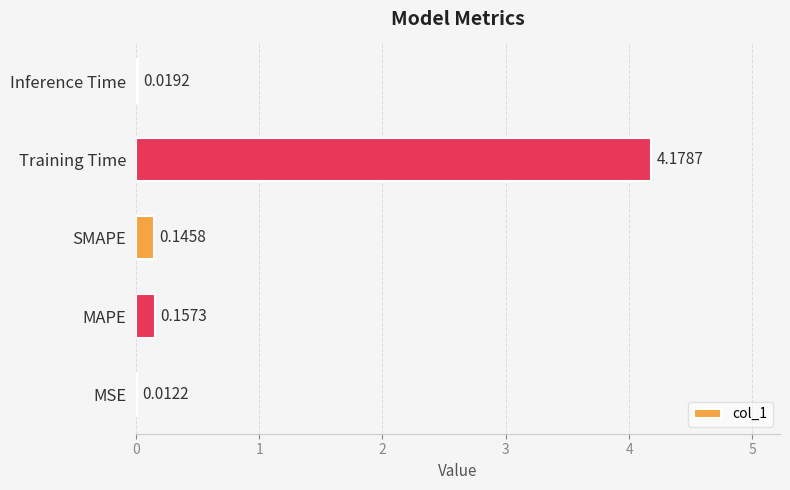

Which has a higher value, Inference Time or SMAPE?

SMAPE